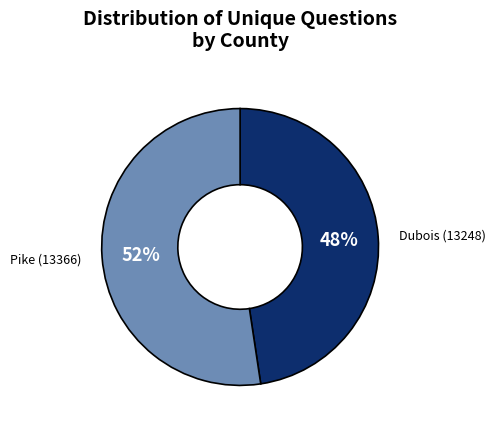

To the nearest percent, what is the average slice percentage?

50%